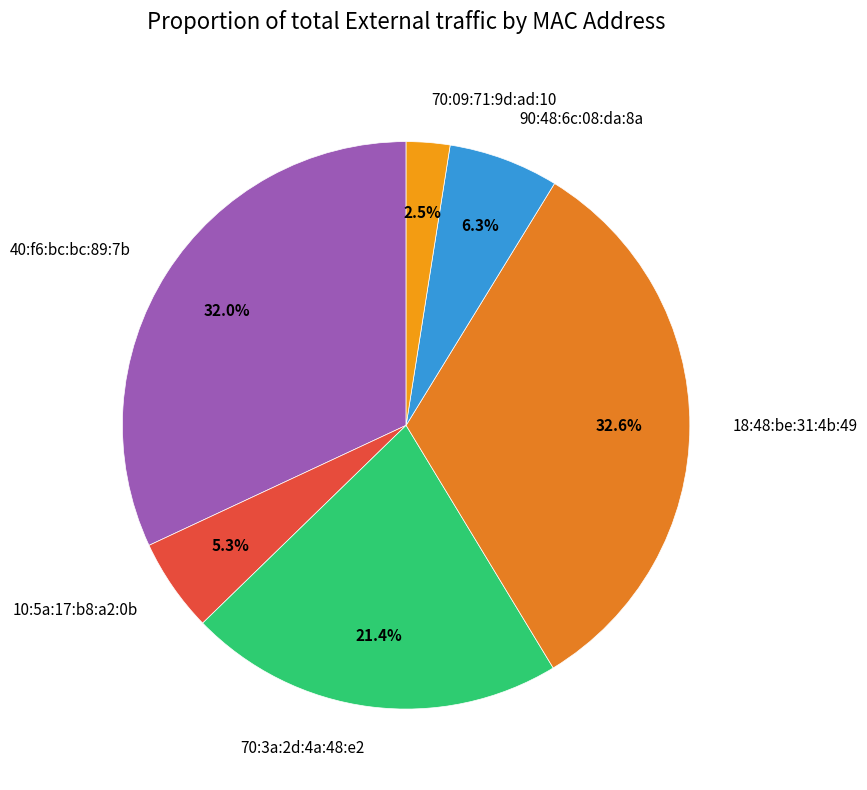

Does any single category account for the majority?

No